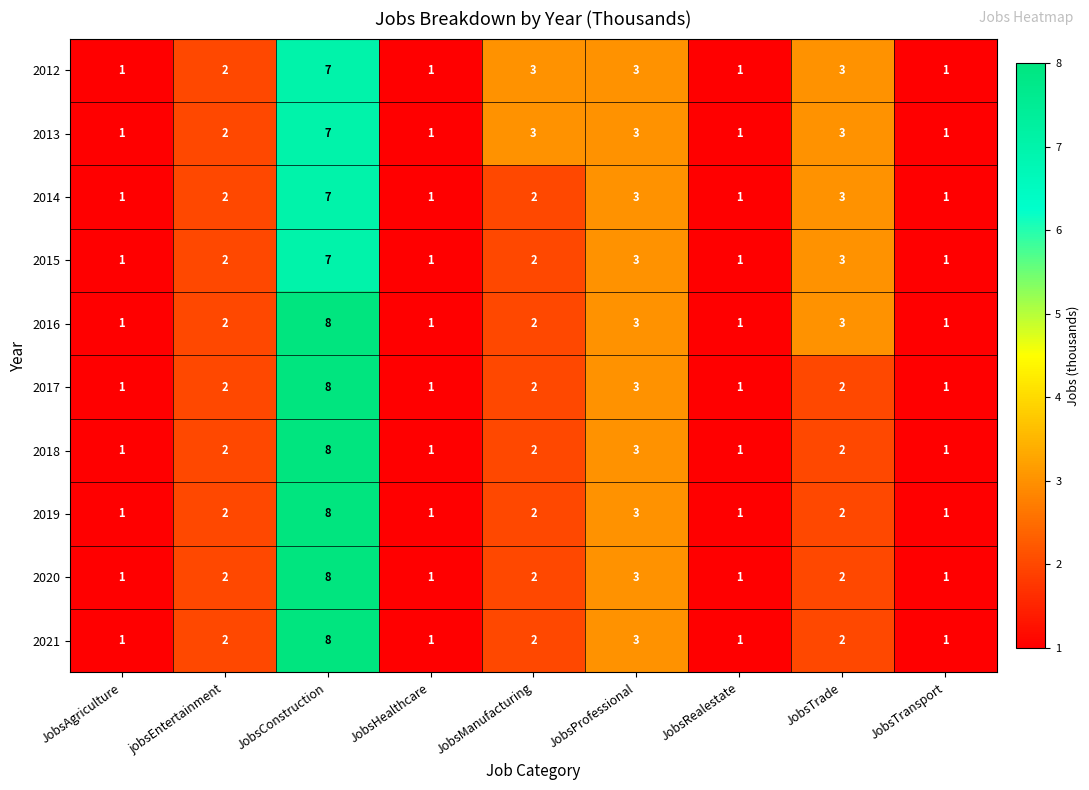

The 2016 series shows 0 at JobsHealthcare. True or false?

False